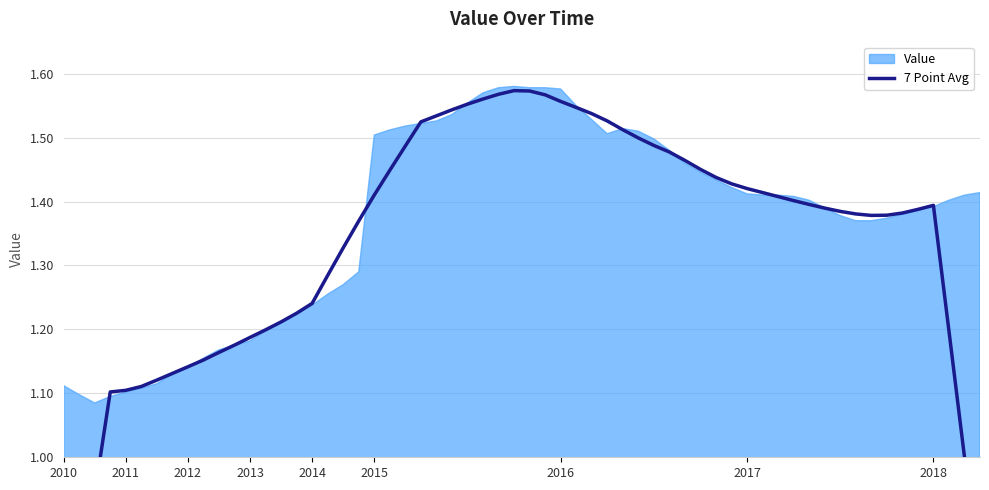

What is the change in value from 2014-01 to 2018-01?

+0.1